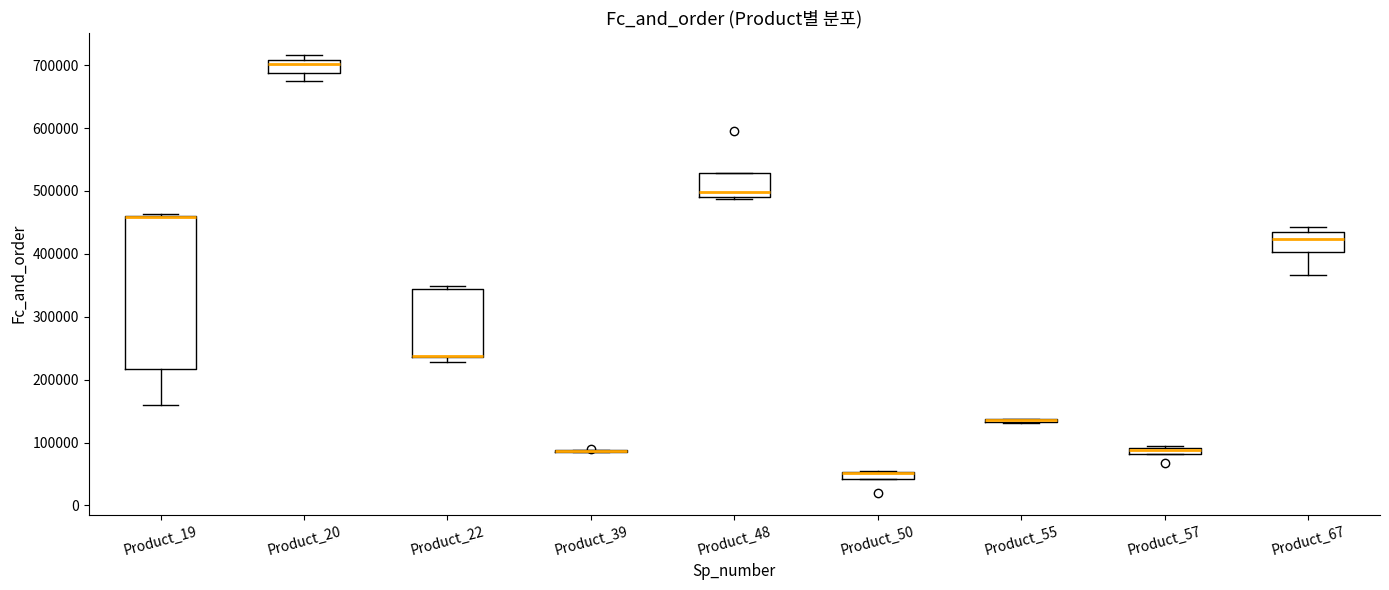

Comparing the boxes themselves (not the whiskers), which one is the tallest?

Product_19